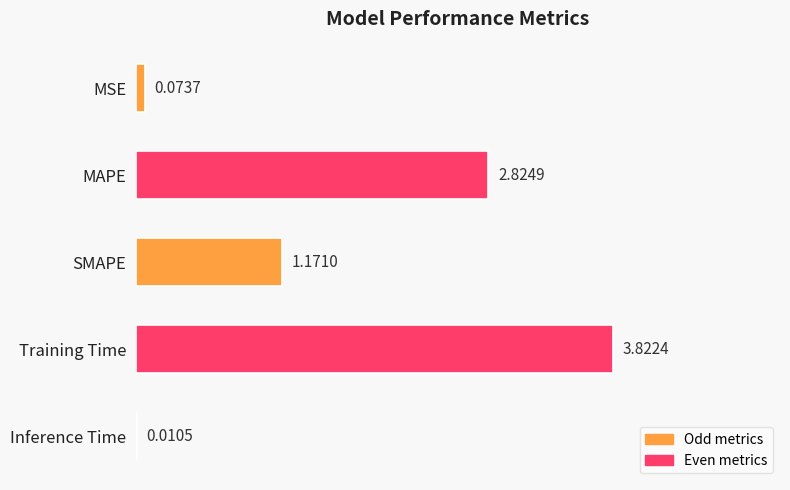

Which has a higher value, MSE or MAPE?

MAPE